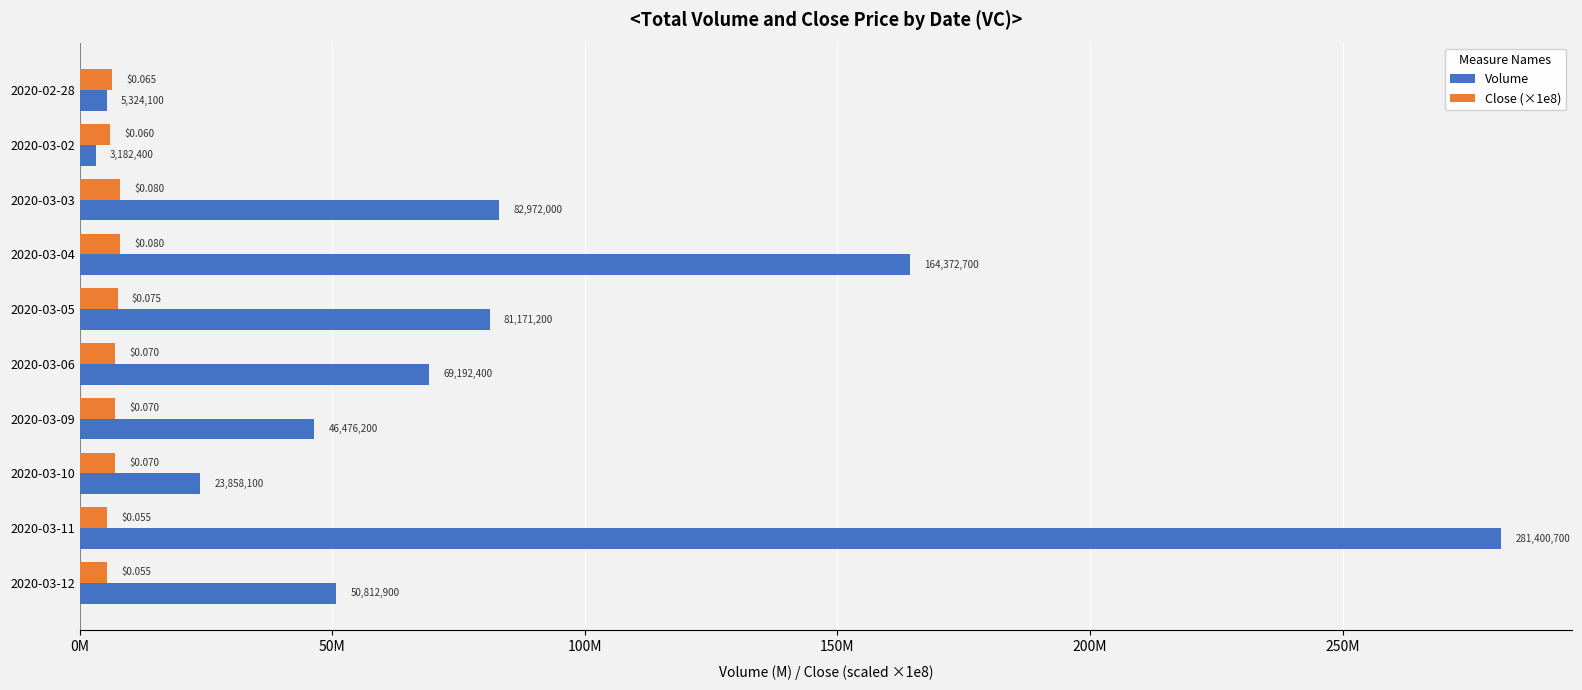

Which category has the lowest value across all series?

2020-03-02